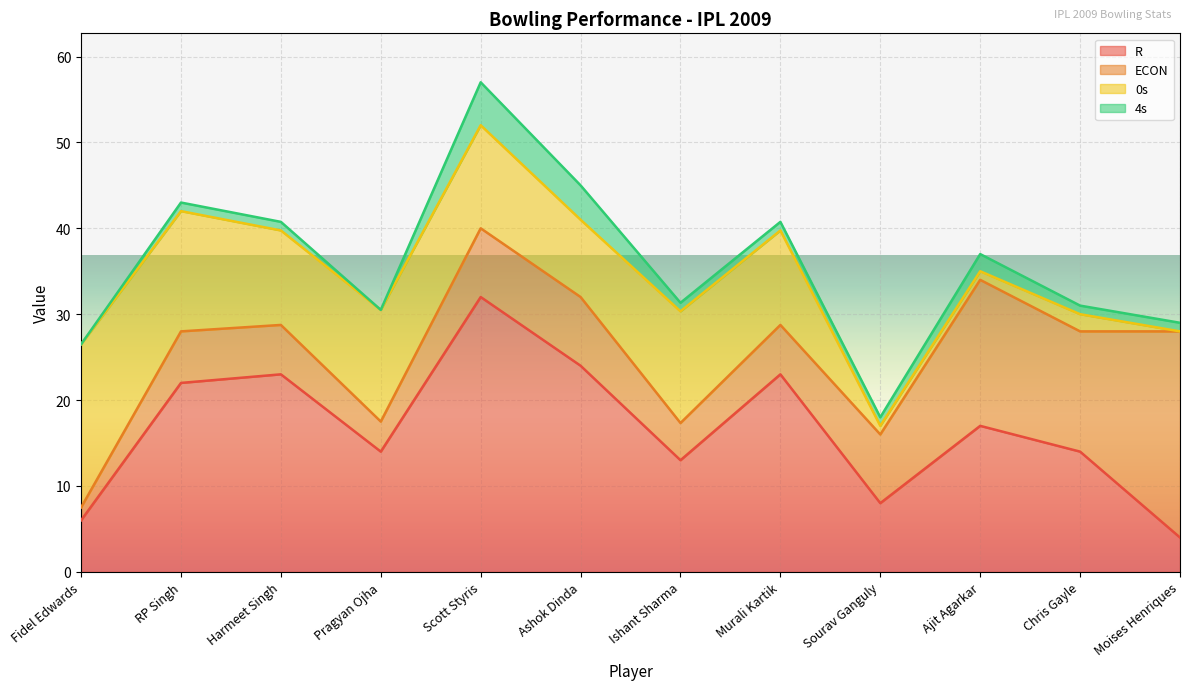

Reading left to right, extract all data points from this chart.

R: 6.0	22.0	23.0	14.0	32.0	24.0	13.0	23.0	8.0	17.0	14.0	4.0
ECON: 1.5	6.0	5.8	3.5	8.0	8.0	4.3	5.8	8.0	17.0	14.0	24.0
0s: 19.0	14.0	11.0	13.0	12.0	9.0	13.0	11.0	1.0	1.0	2.0	0.0
4s: 0.0	1.0	1.0	0.0	5.0	4.0	1.0	1.0	1.0	2.0	1.0	1.0